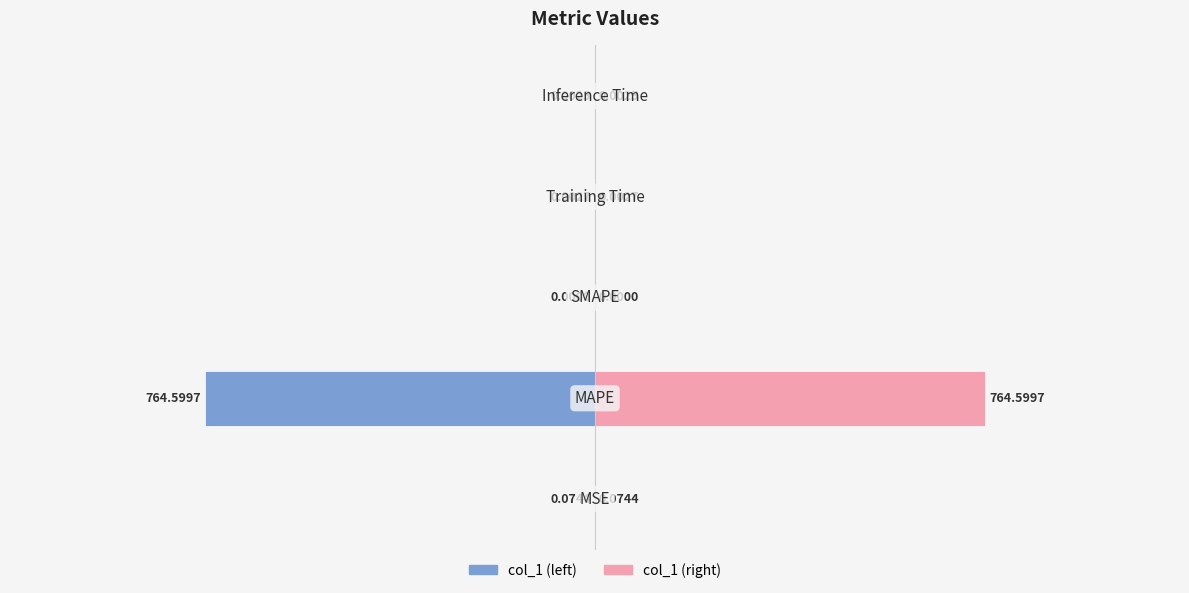

How many bars are there in total?

10